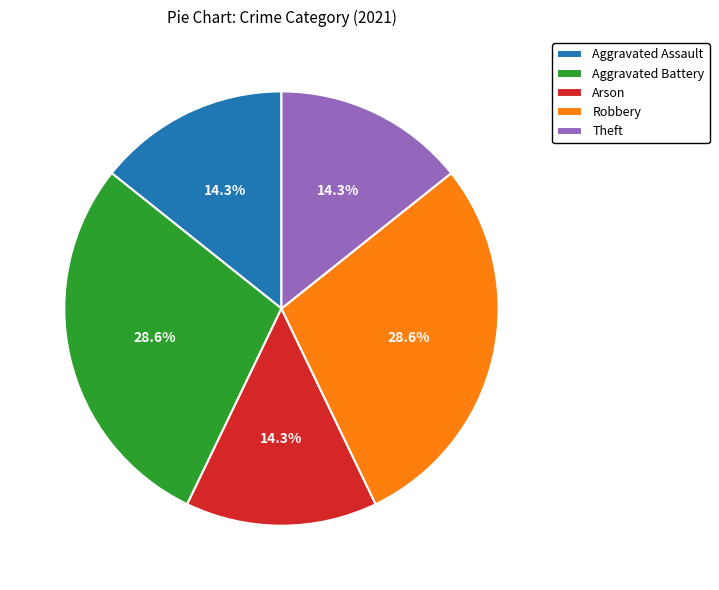

Does Arson account for over 50% of the chart?

No